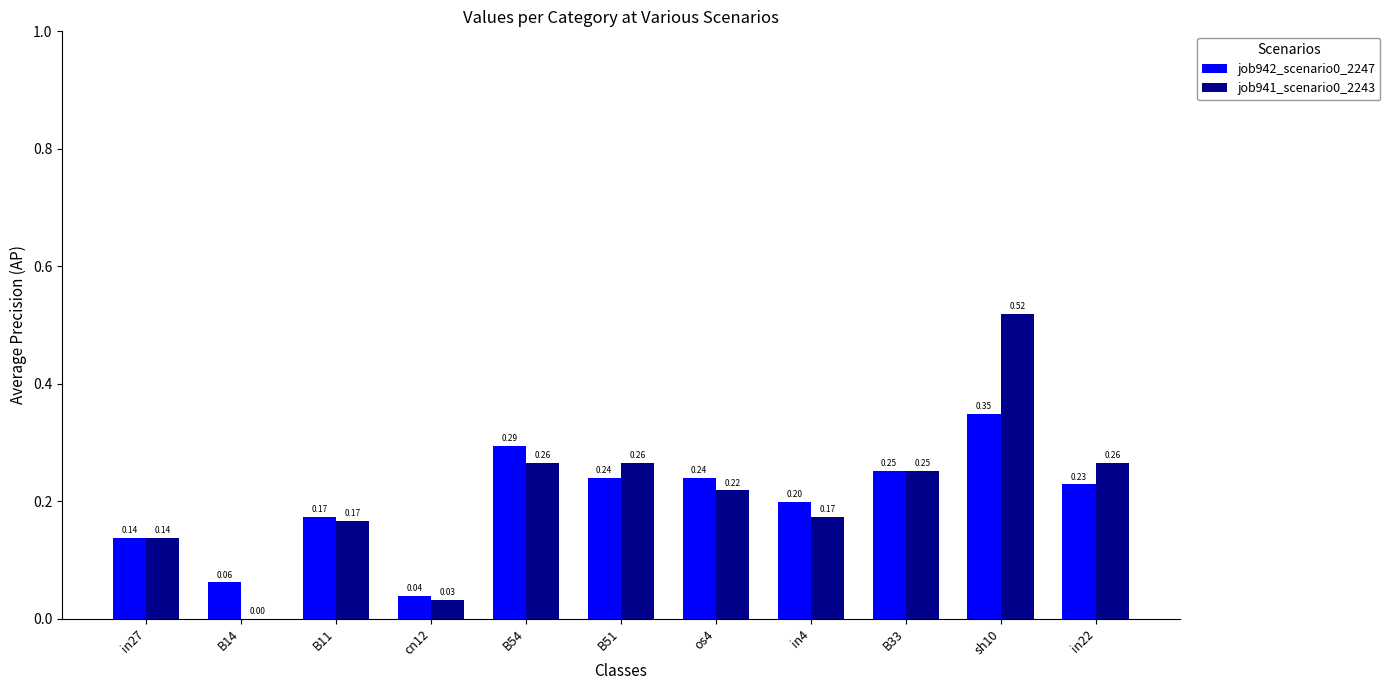

At which category is the sum across all series the highest?

sh10